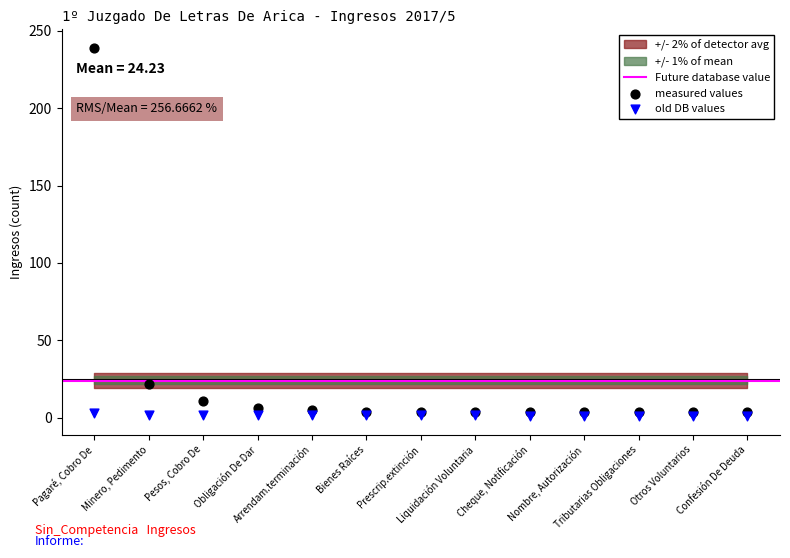

In the measured values series, what Y value is closest to 121?

22